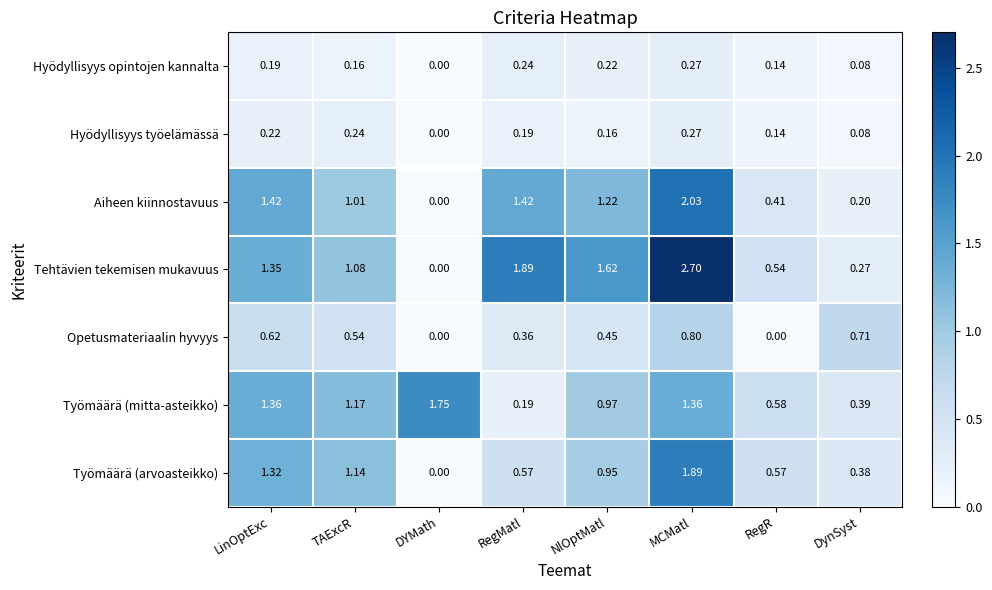

Which series has the largest total across all categories?

Tehtävien tekemisen mukavuus